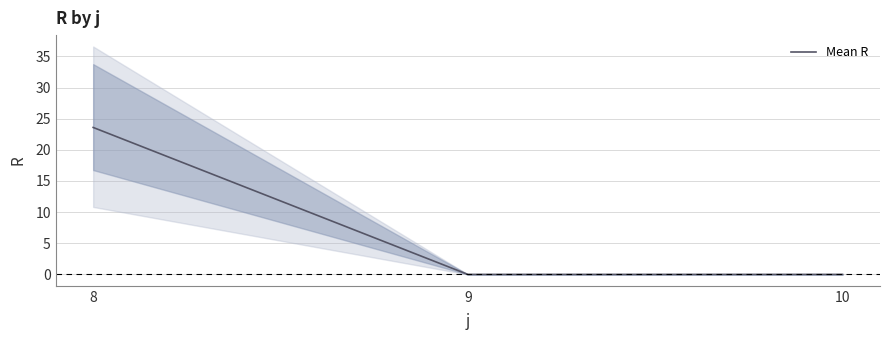

Is it true that the value at 9 is -12.5?

False